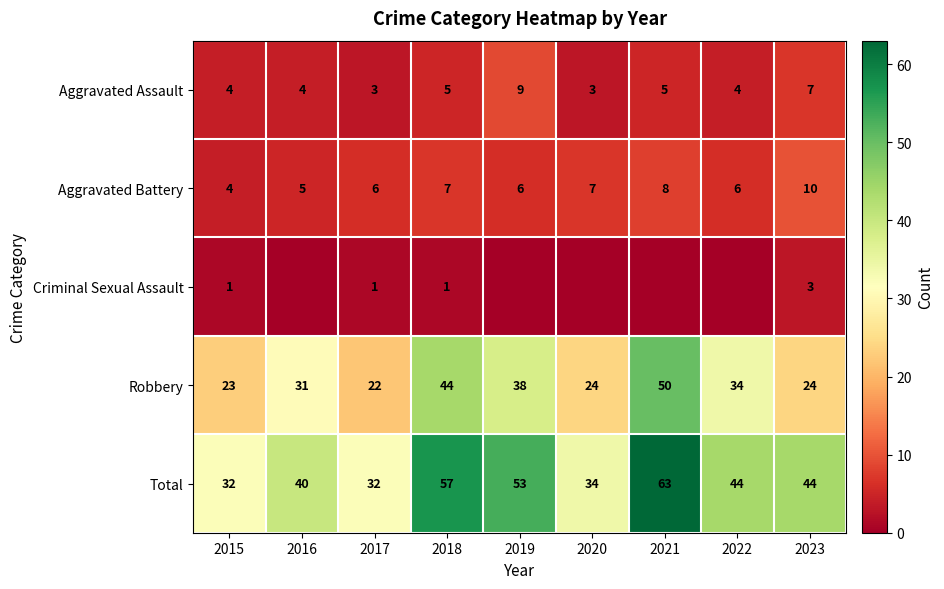

What is the spread (max minus min) of values at 2015?

31